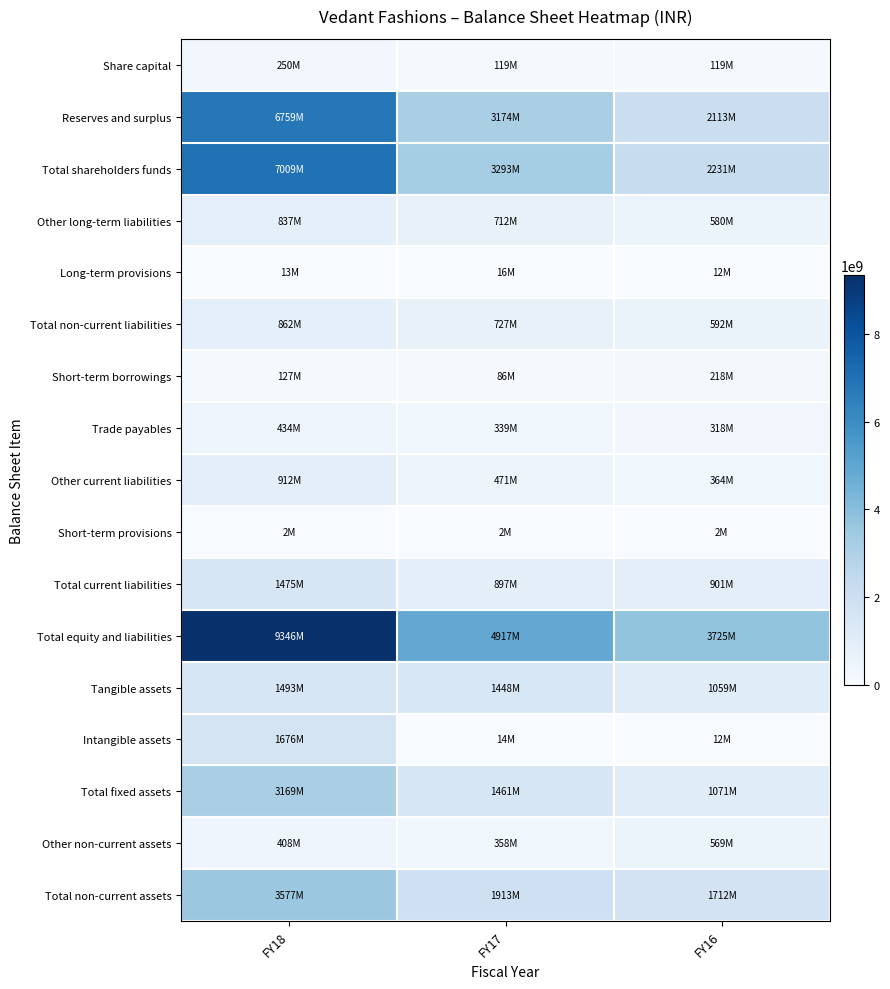

Which has a higher value, FY16 or FY17?

FY16